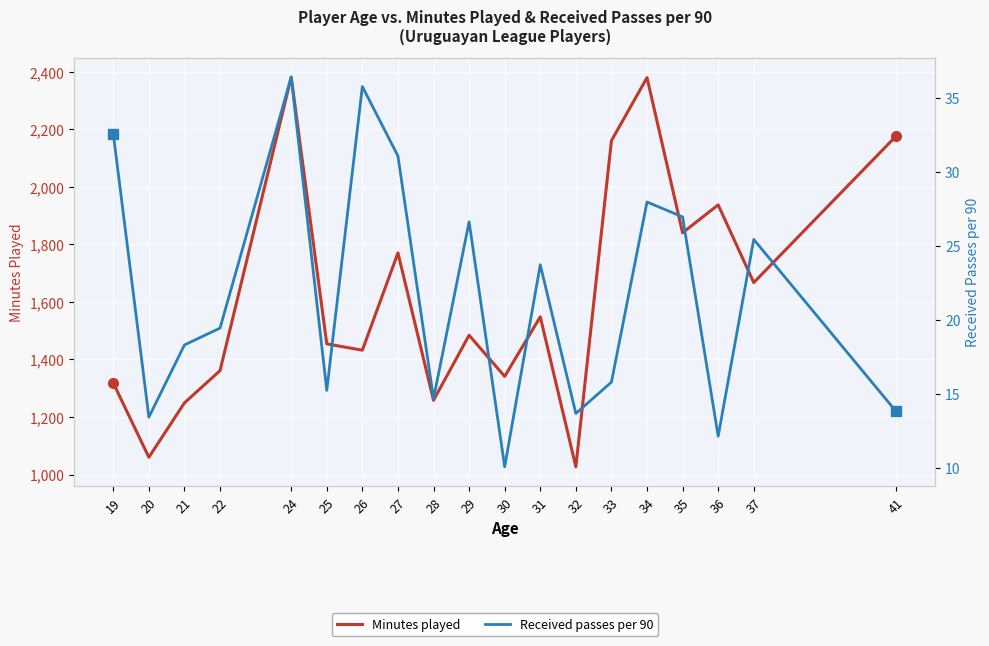

Which series has the largest total across all categories?

Minutes played